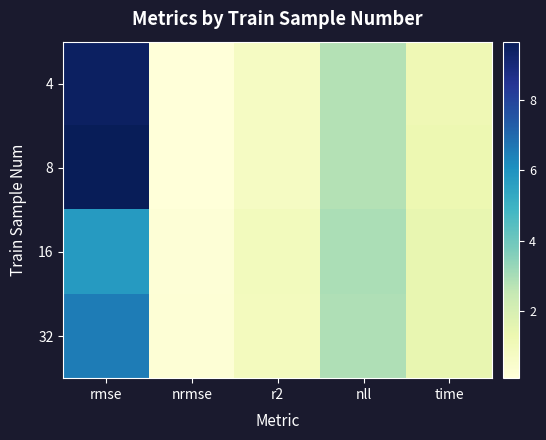

What is the greatest value displayed?

9.7